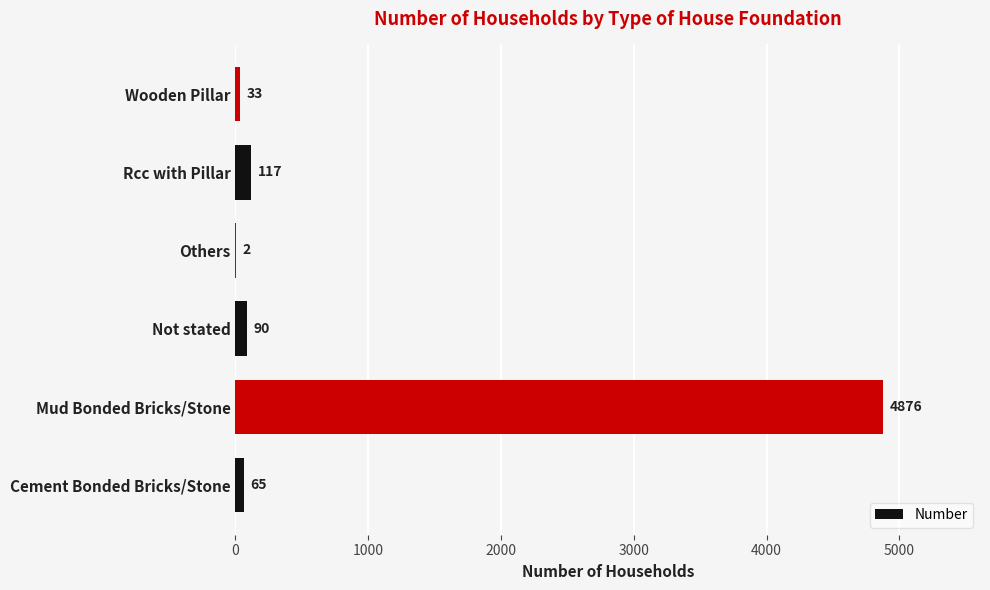

The value at Others is 2. True or false?

True